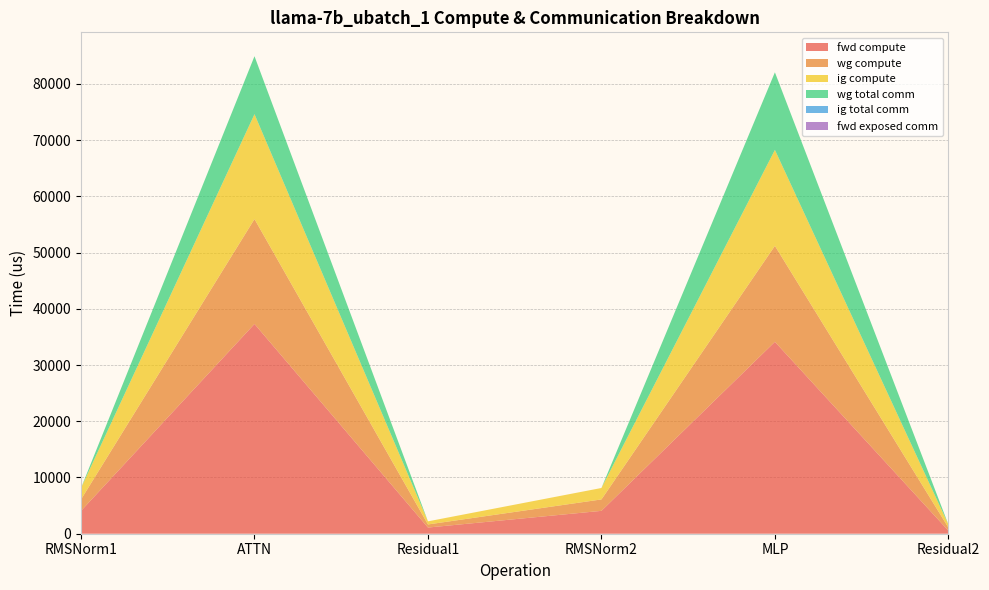

Reading left to right, transcribe all the data shown in this chart.

fwd compute: 4067.7	37311.8	1100.0	4067.7	34133.6	550.0
wg compute: 2033.9	18655.9	550.0	2033.9	17066.8	550.0
ig compute: 2033.9	18655.9	550.0	2033.9	17066.8	550.0
wg total comm: 0.0	10306.8	0.0	0.0	13800.3	0.0
ig total comm: 0.0	0.0	0.0	0.0	0.0	0.0
fwd exposed comm: 0.0	0.0	0.0	0.0	0.0	0.0